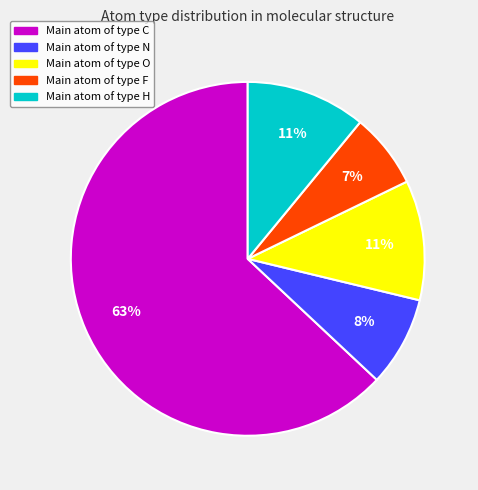

Is there a majority slice in this chart?

Yes